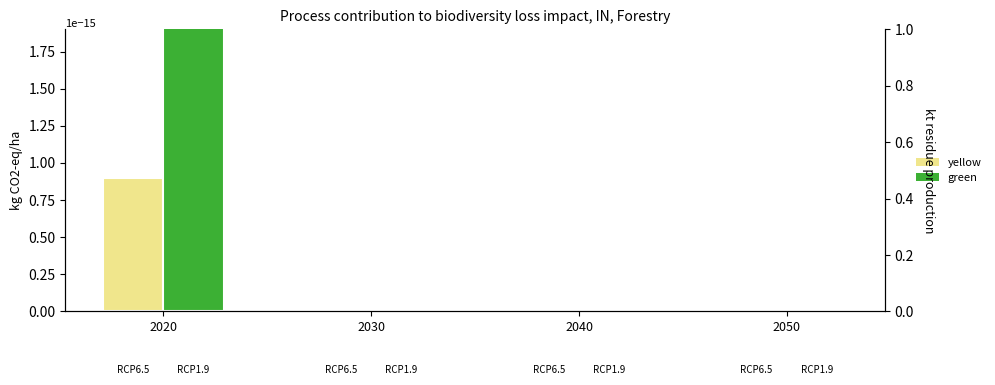

Count the number of categories in the chart.

4